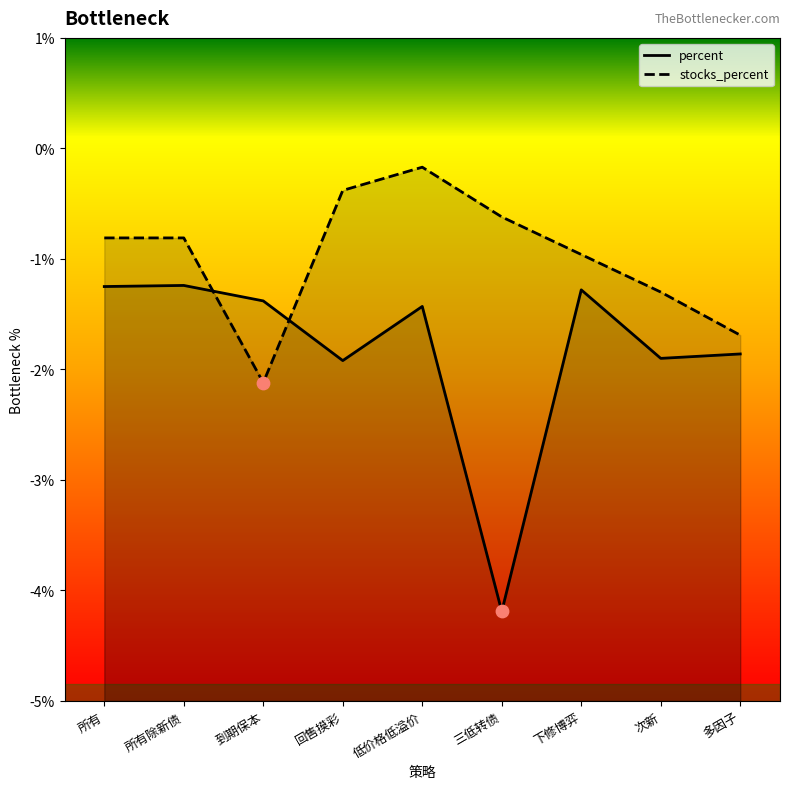

Which series contains the highest Y value?

stocks_percent